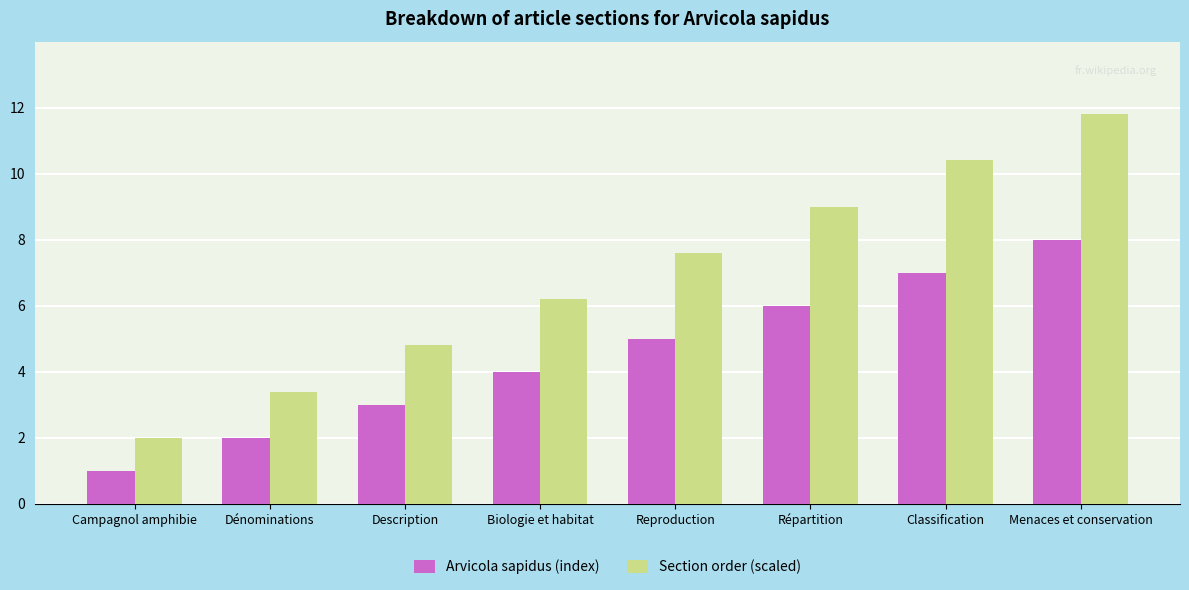

What is the spread (max minus min) of values at Biologie et habitat?

2.2